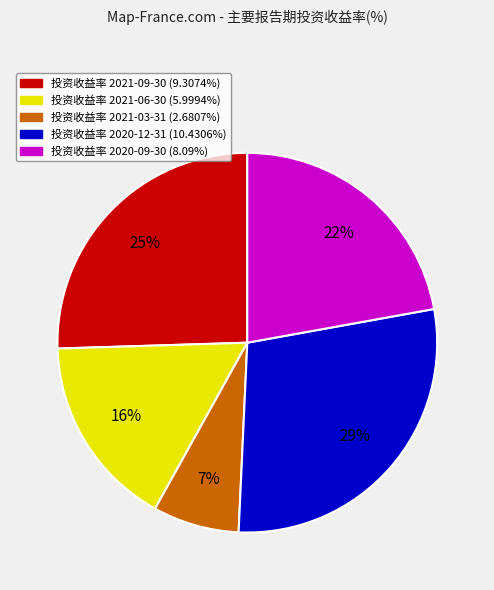

To the nearest percent, what is the average slice percentage?

20%